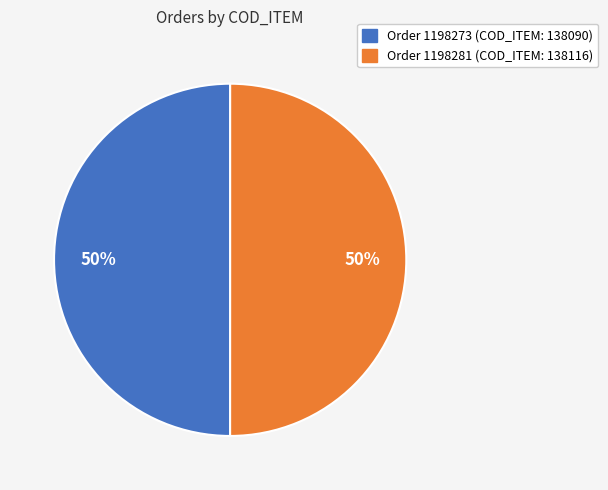

How many segments does this pie chart have?

2